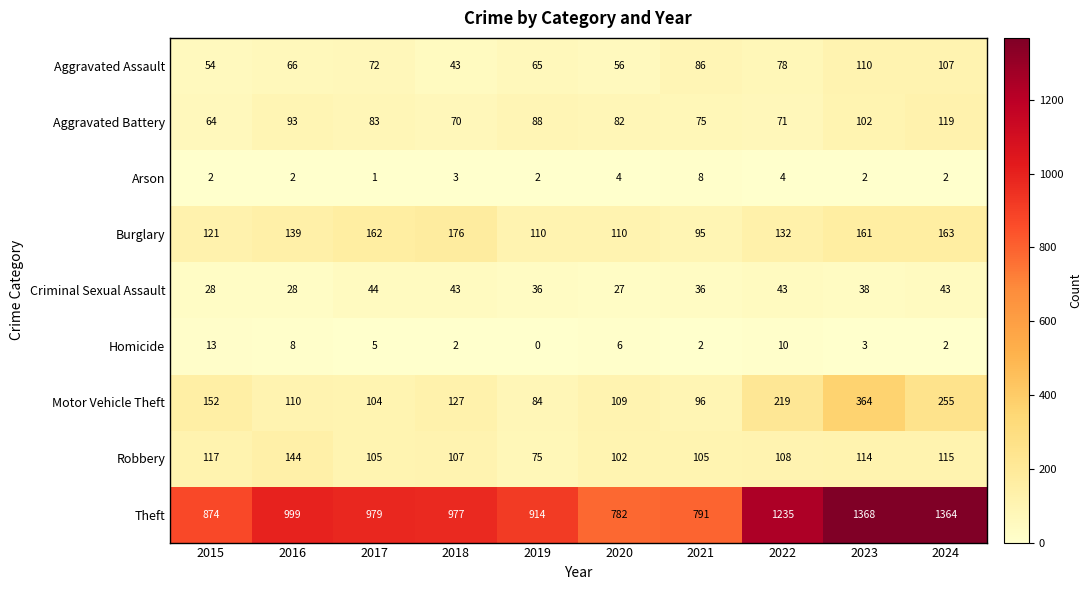

Which series has the largest range (max minus min)?

Theft